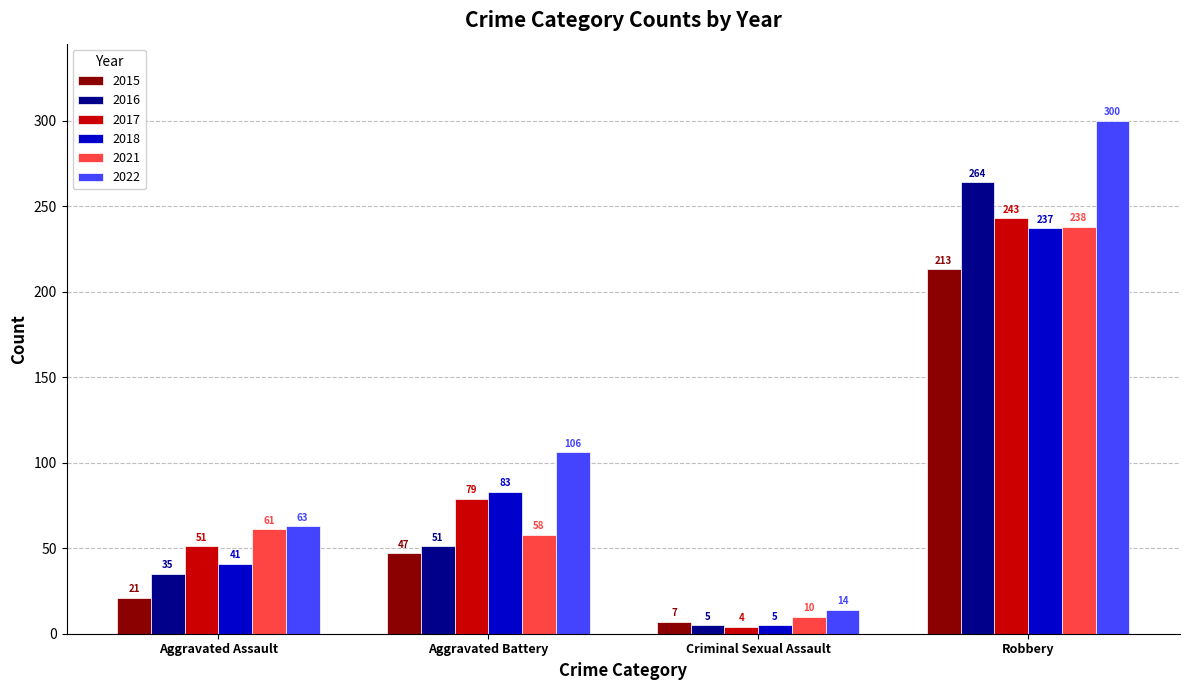

List the series in order of their peak value, highest first.

2022, 2016, 2017, 2021, 2018, 2015